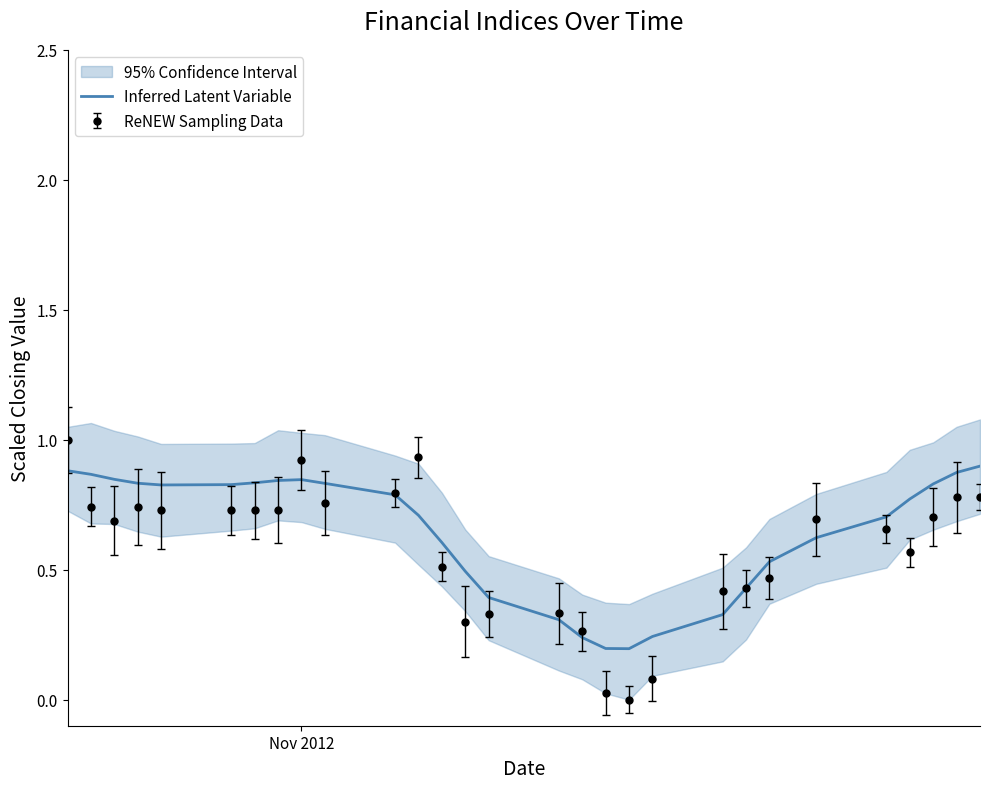

What is the difference between the second highest and minimum values?

0.7